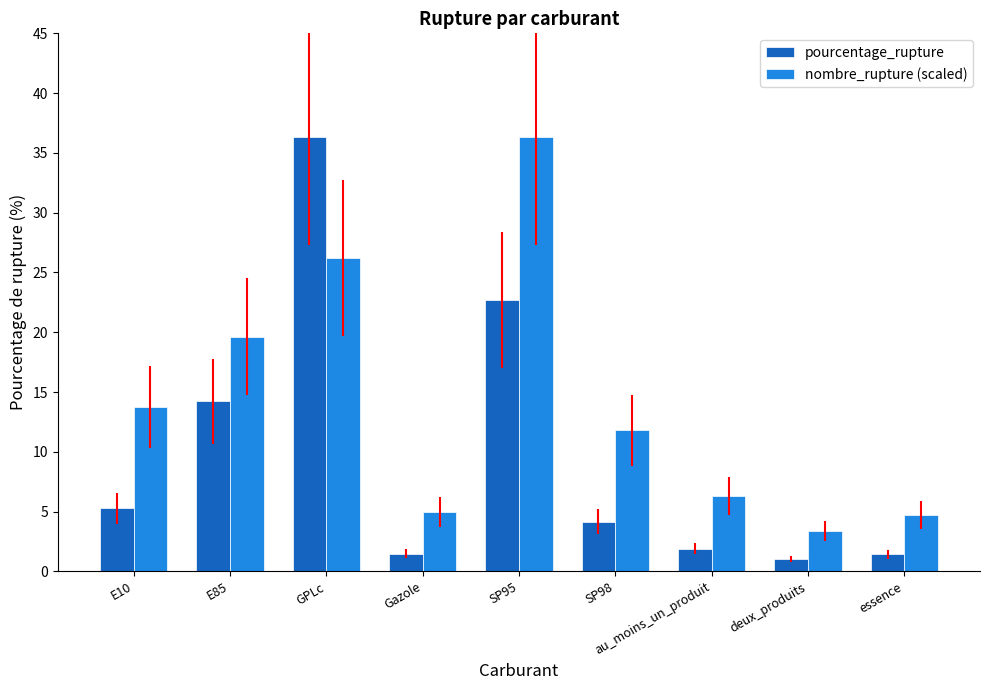

Which series has the largest range (max minus min)?

pourcentage_rupture